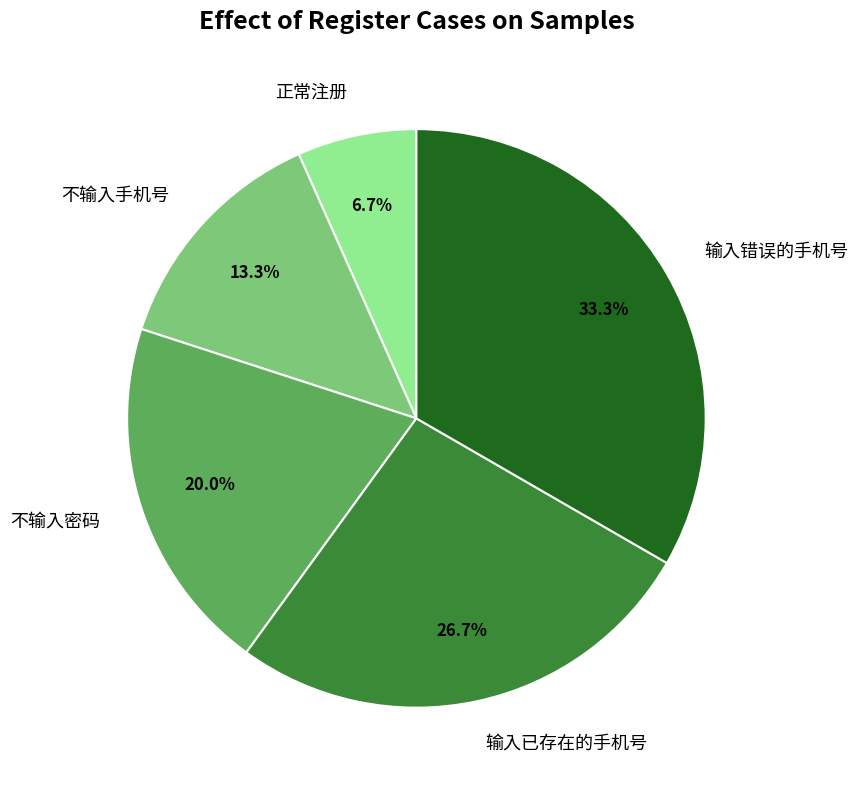

Approximately how many times larger is the value at 不输入密码 compared to 不输入手机号?

1.5